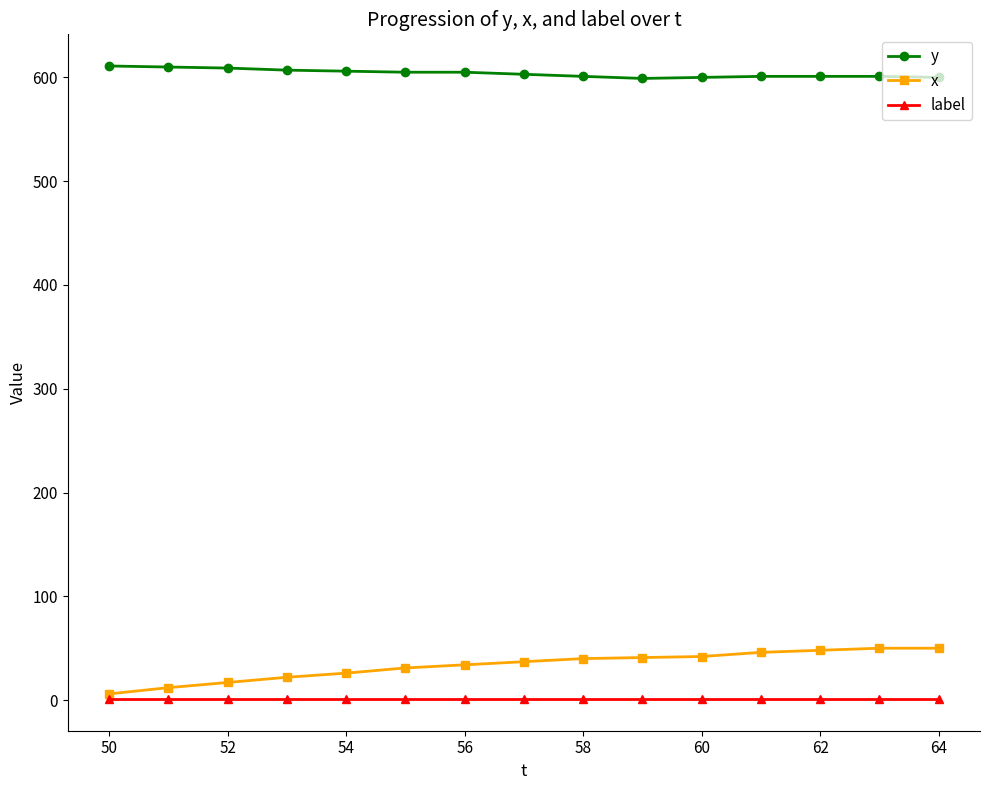

What is the maximum value shown in the chart?

611